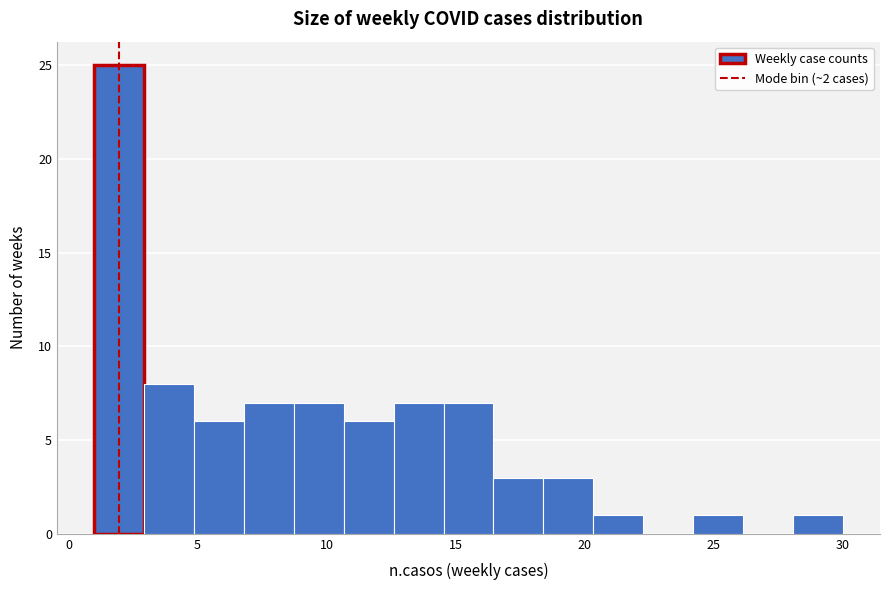

Around what value on the x-axis is the tallest bar? Give the approximate position of its centre, as read against the axis.

2.0